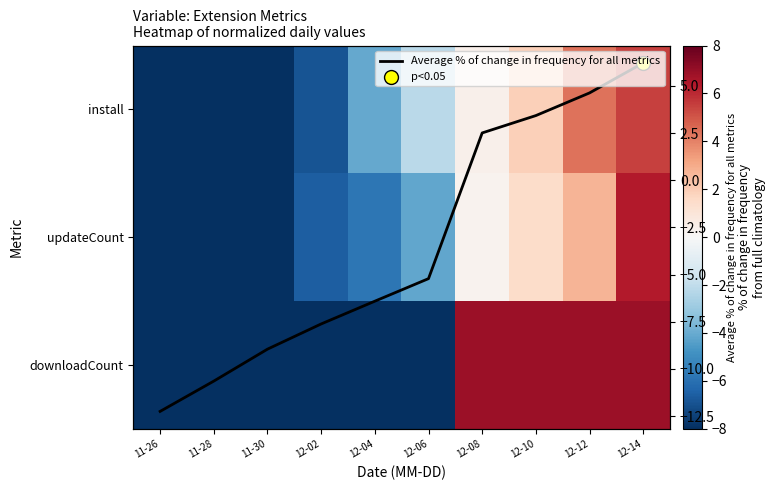

What is the total value across all series at 12-12?

18.5